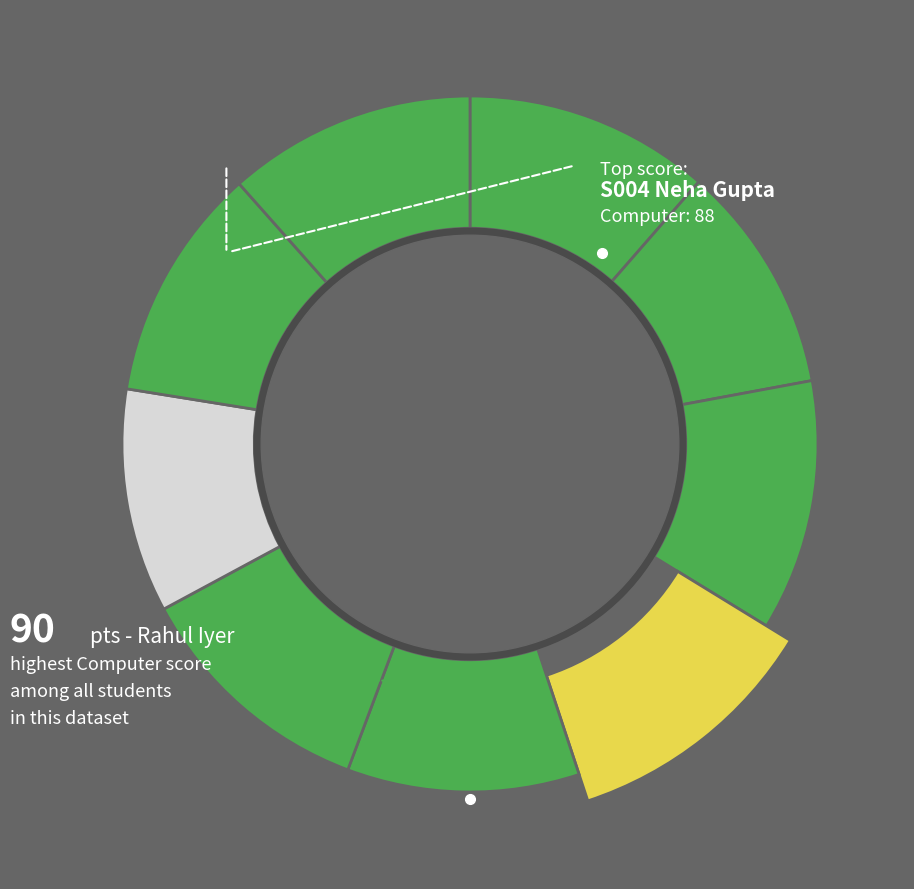

Is there any slice that represents more than half of the pie?

No